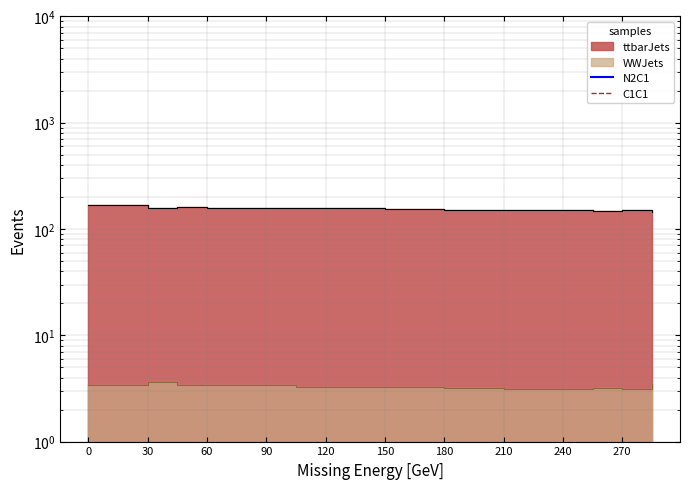

How many positive values does the N2C1 series have?

6